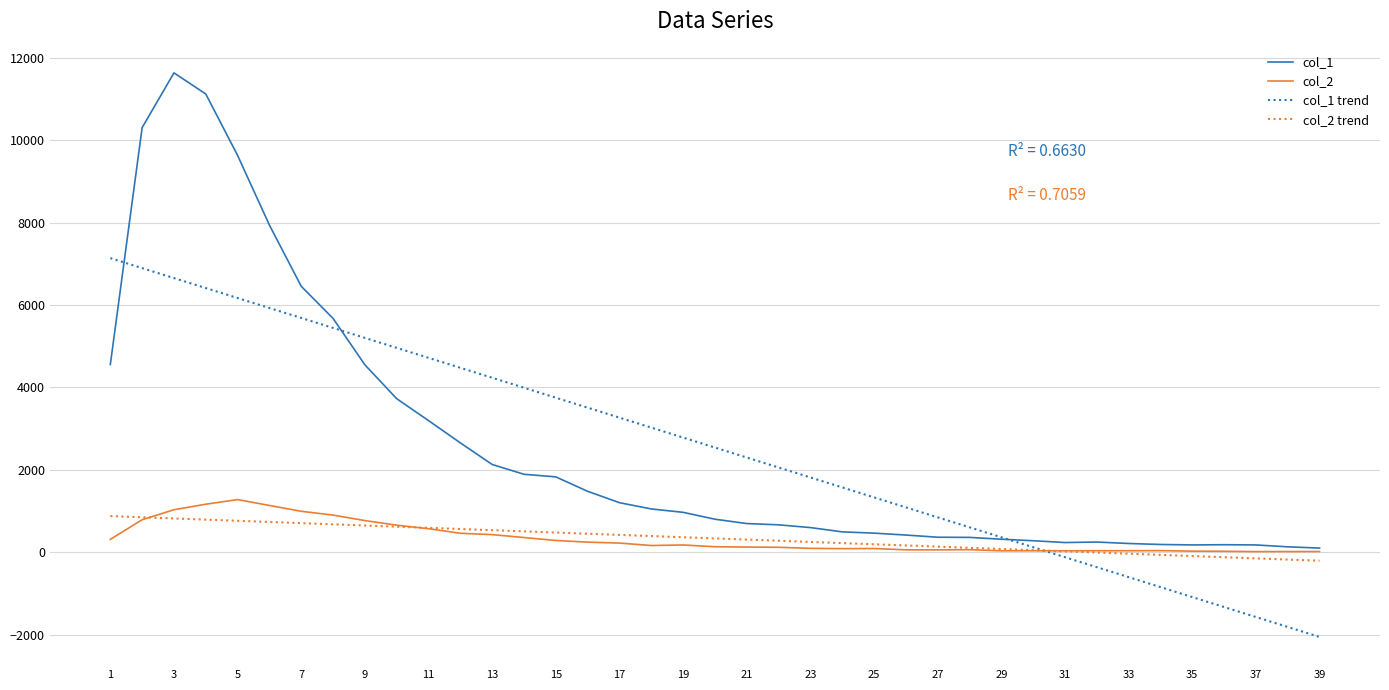

What is the difference between the maximum and minimum values in the col_2 series?

1262.0